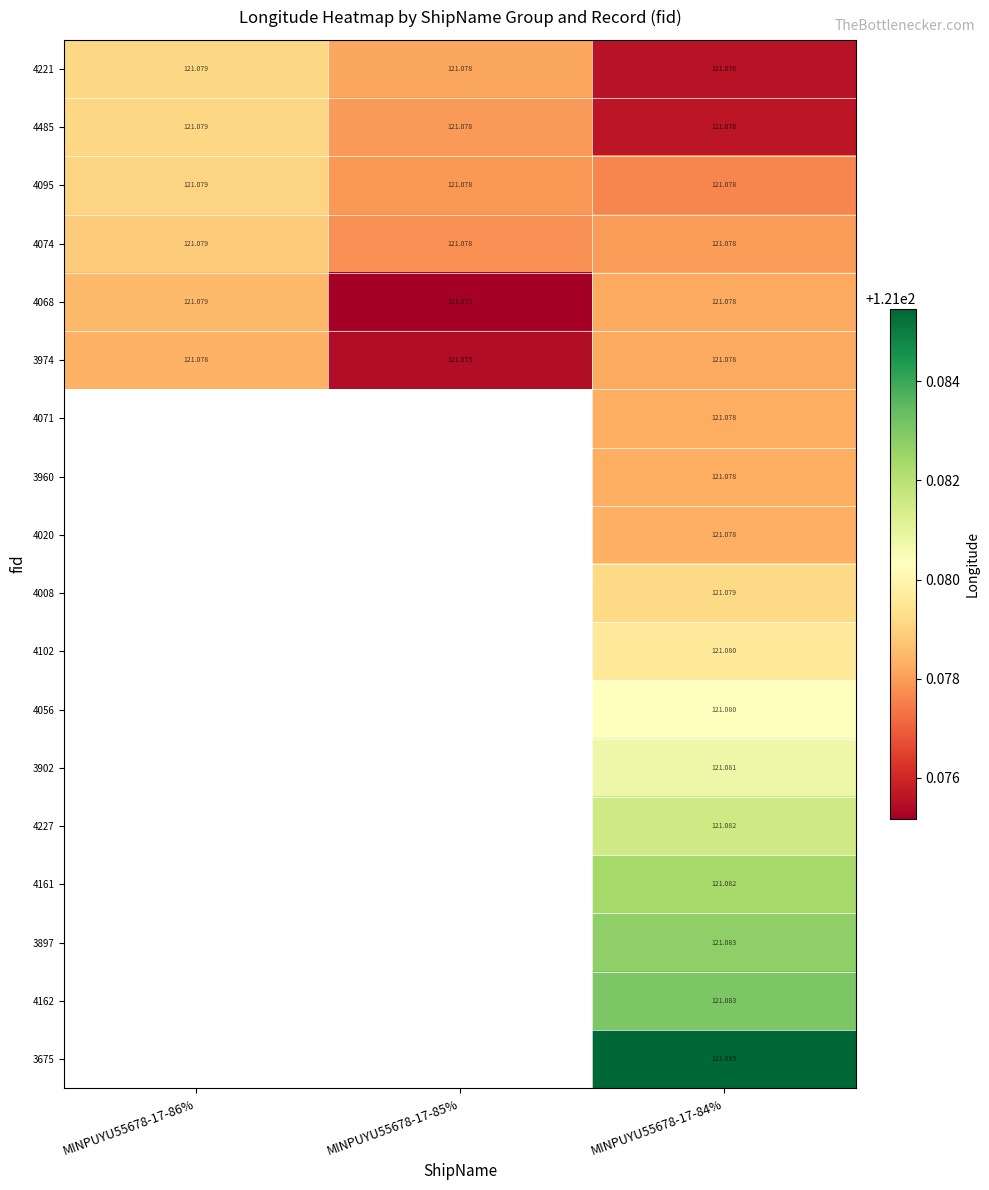

Is the value of 3675 at MINPUYU55678-17-84% greater than the value of 3897 at MINPUYU55678-17-84%?

Yes